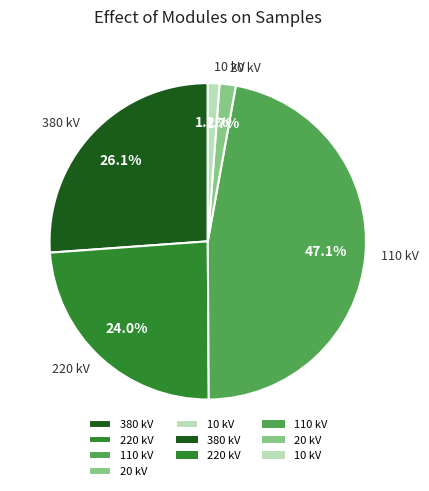

Is there any slice that represents more than half of the pie?

No